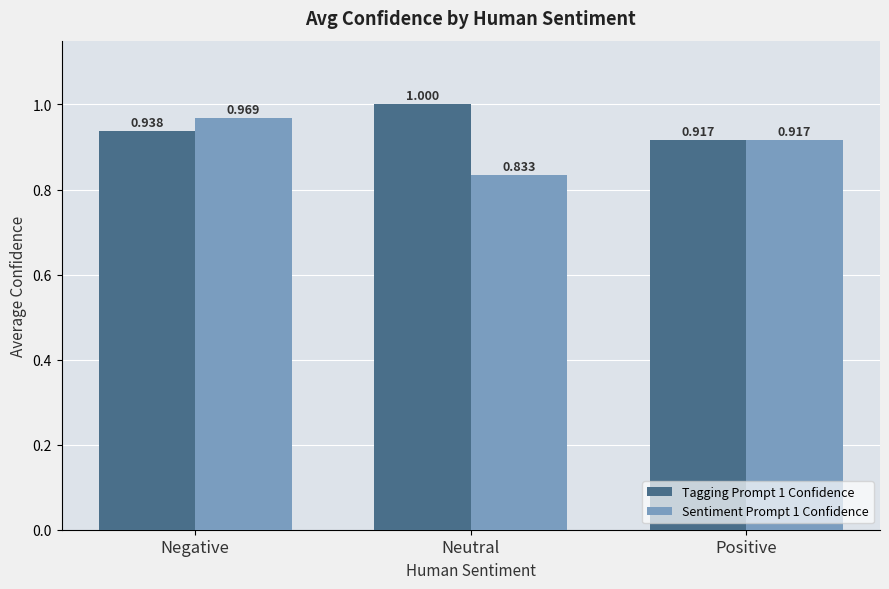

At which category is the sum across all series the highest?

Negative